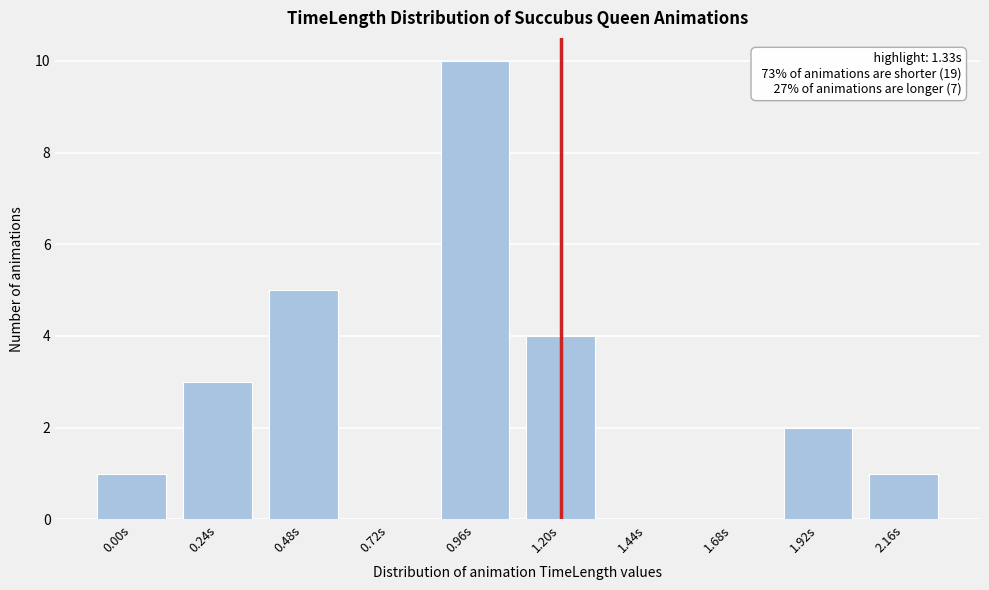

Reading left to right, transcribe all the data shown in this chart.

0.00s=1	0.24s=3	0.48s=5	0.72s=0	0.96s=10	1.20s=4	1.44s=0	1.68s=0	1.92s=2	2.16s=1